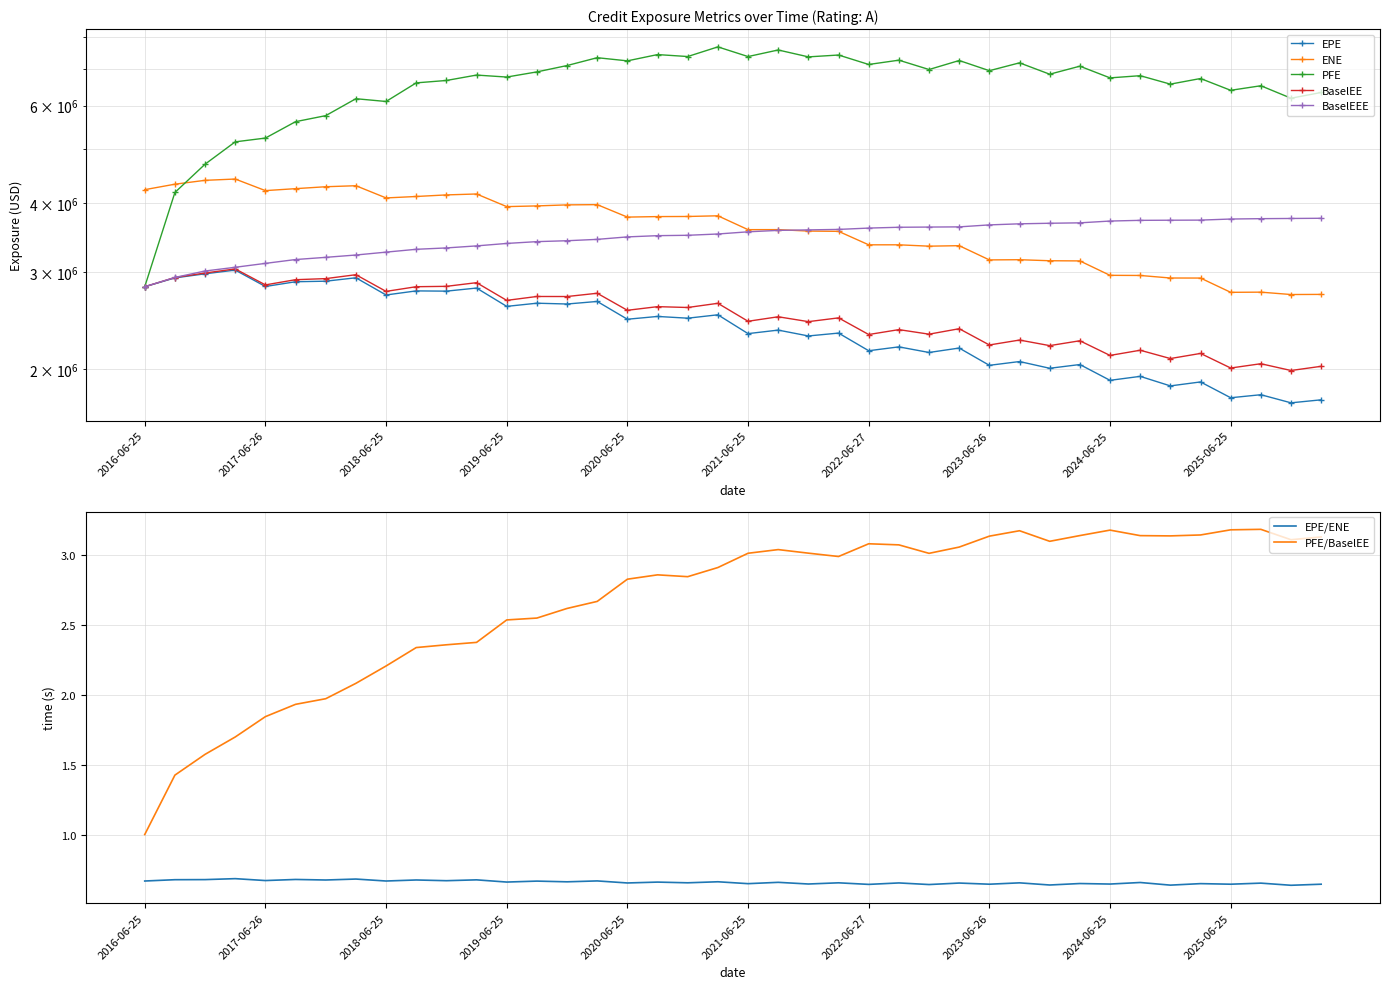

What are all the series names shown in the legend?

EPE, ENE, PFE, BaselEE, BaselEEE